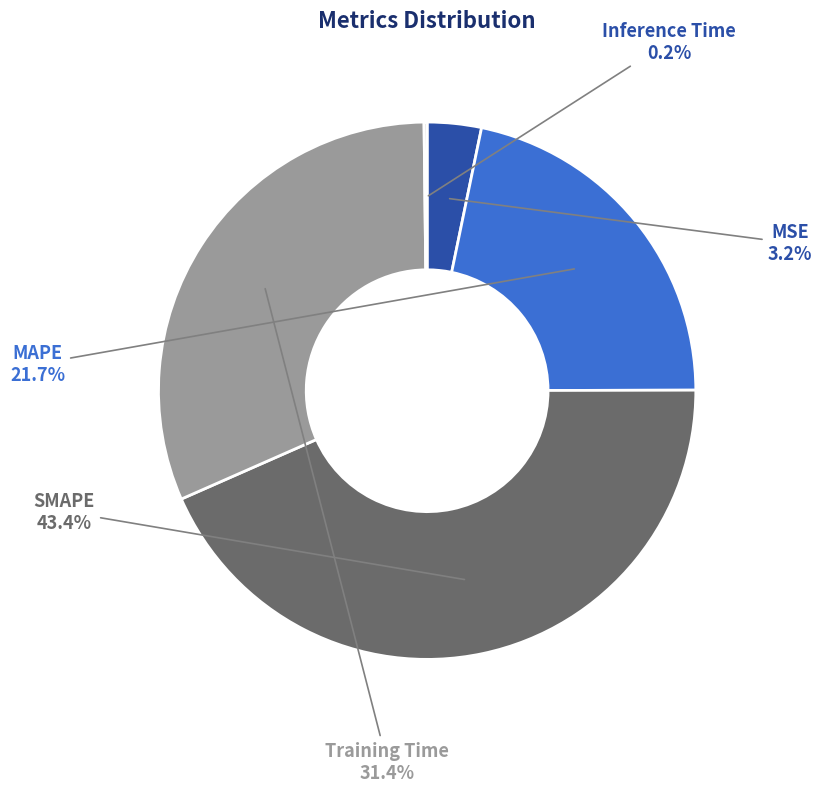

Does SMAPE represent more than half of the total?

No